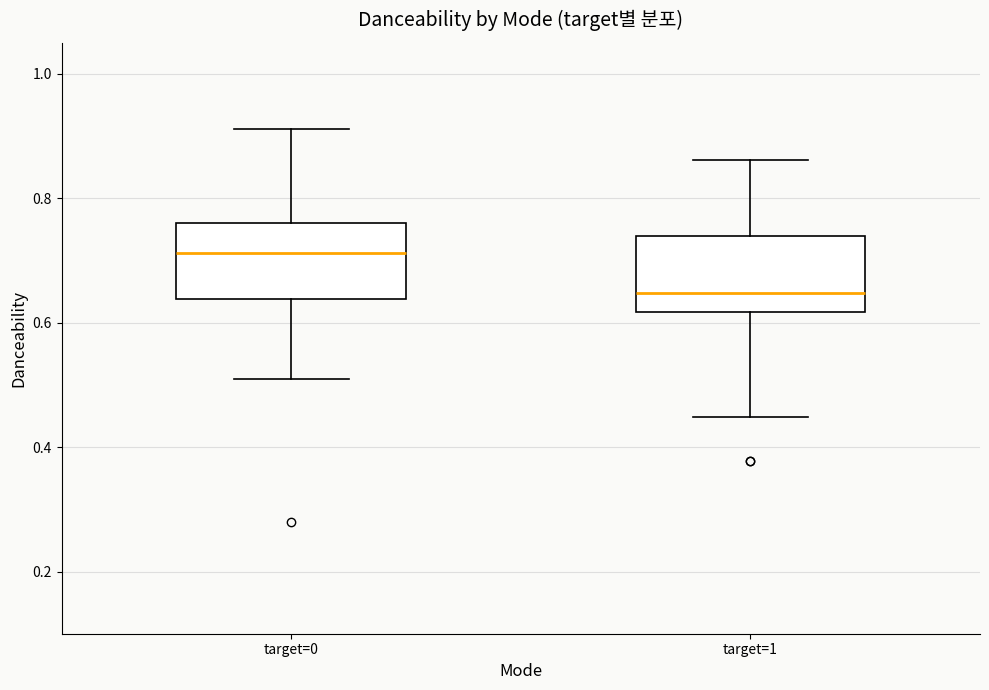

Reading left to right, transcribe this box plot: for each box, give where its median line is, the range the box spans, and where its two whiskers end, as read against the y-axis. The values are not printed on the chart, so give them approximately, as read against the axis.

target=0: median 0.72, box 0.64 to 0.76, whiskers 0.50 to 0.92
target=1: median 0.64, box 0.62 to 0.74, whiskers 0.44 to 0.86